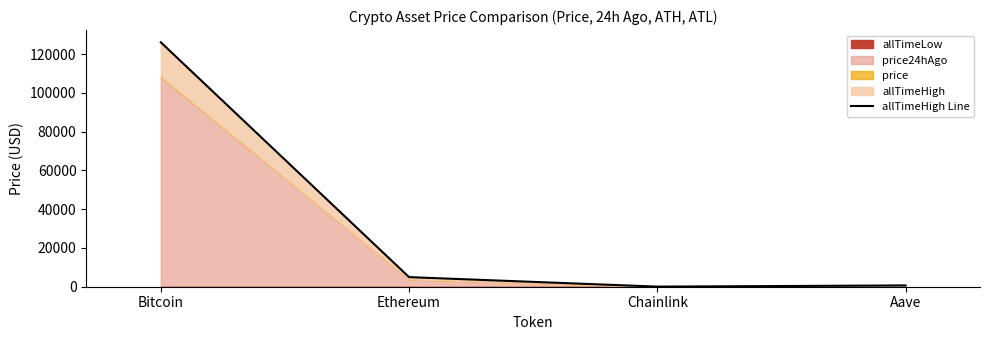

What is the sum of the values at Ethereum and Aave?

5607.7